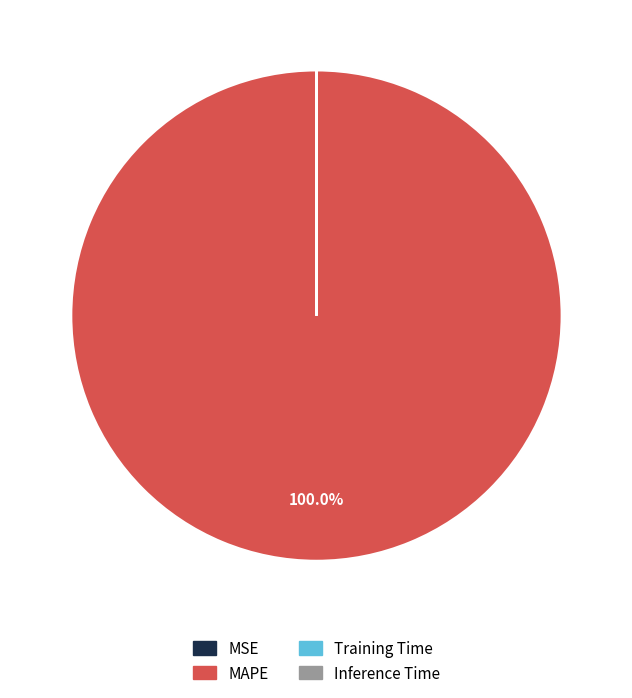

Does any single category account for the majority?

Yes